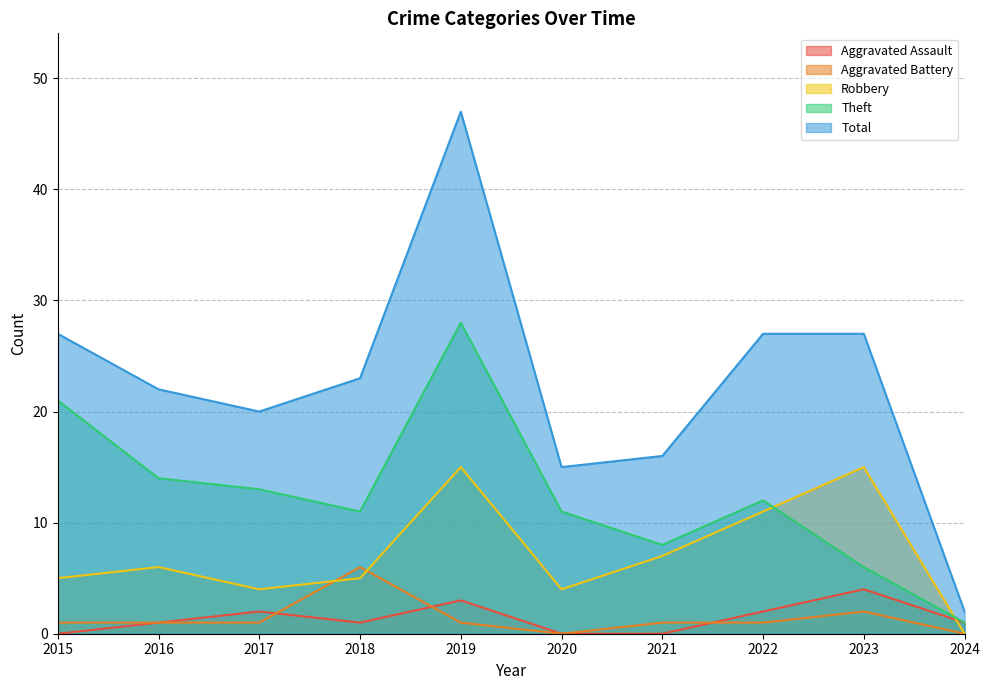

Read the Aggravated Battery value at 2018.

6